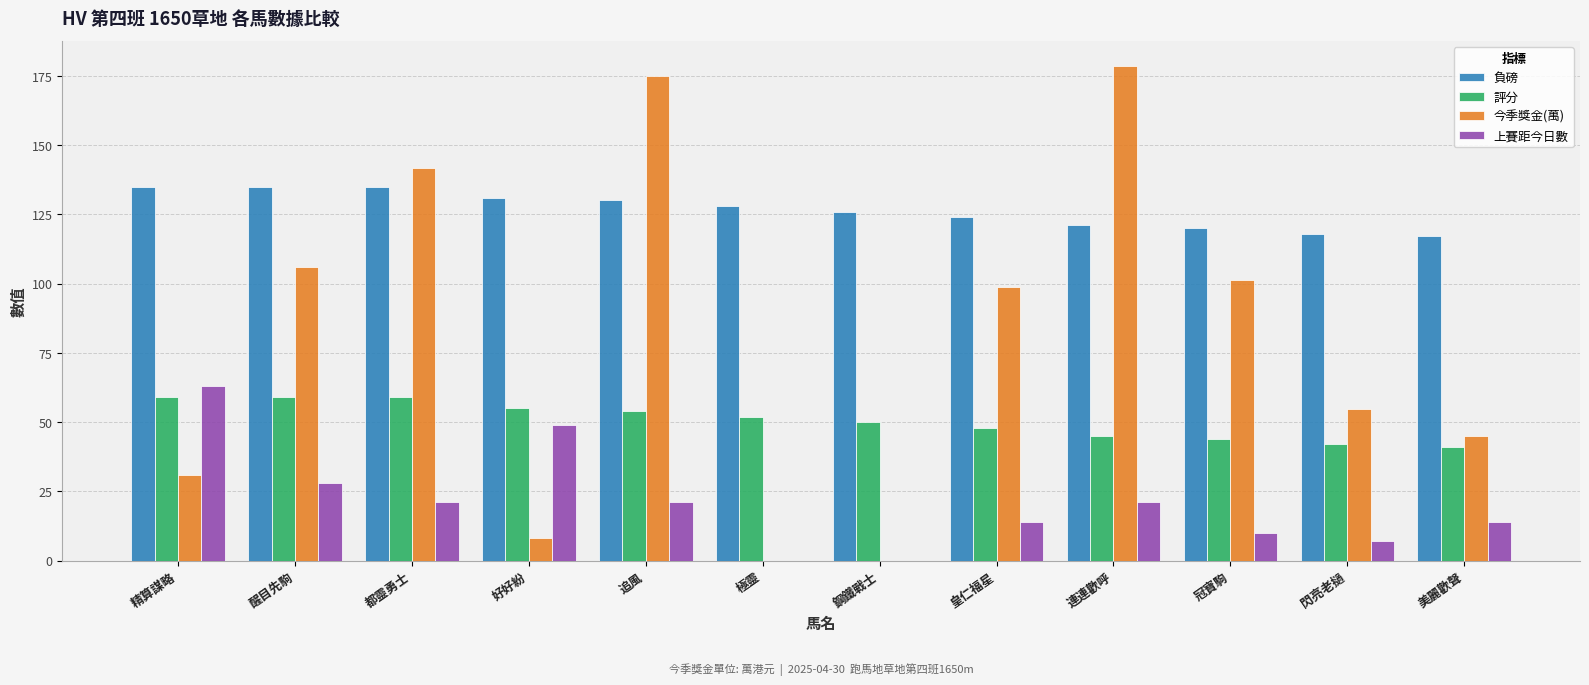

Reading right to left, what are all the values shown in this chart?

負磅: 美麗歡聲=117.0	閃亮老撾=118.0	冠寶駒=120.0	連連歡呼=121.0	皇仁福星=124.0	鋼鐵戰士=126.0	極靈=128.0	追風=130.0	好好紛=131.0	都靈勇士=135.0	醒目先駒=135.0	精算謀略=135.0
評分: 美麗歡聲=41.0	閃亮老撾=42.0	冠寶駒=44.0	連連歡呼=45.0	皇仁福星=48.0	鋼鐵戰士=50.0	極靈=52.0	追風=54.0	好好紛=55.0	都靈勇士=59.0	醒目先駒=59.0	精算謀略=59.0
今季獎金(萬): 美麗歡聲=45.0	閃亮老撾=54.8	冠寶駒=101.4	連連歡呼=178.7	皇仁福星=98.9	鋼鐵戰士=0.0	極靈=0.0	追風=174.8	好好紛=8.2	都靈勇士=141.6	醒目先駒=105.9	精算謀略=30.8
上賽距今日數: 美麗歡聲=14.0	閃亮老撾=7.0	冠寶駒=10.0	連連歡呼=21.0	皇仁福星=14.0	鋼鐵戰士=0.0	極靈=0.0	追風=21.0	好好紛=49.0	都靈勇士=21.0	醒目先駒=28.0	精算謀略=63.0